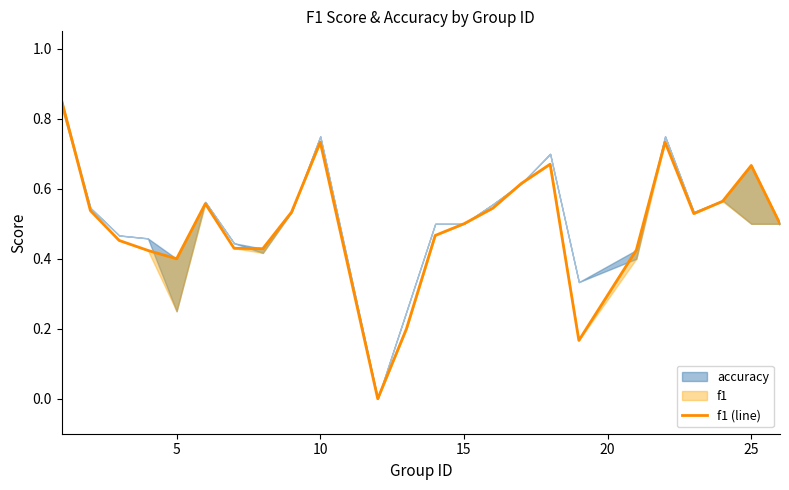

What is the greatest value displayed?

0.9